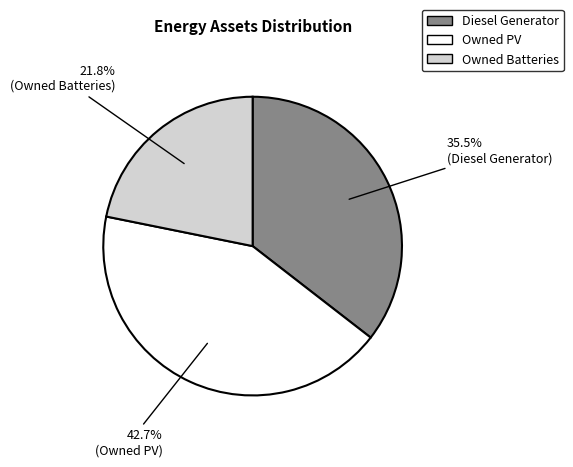

To the nearest percent, what percentage of the pie is Owned Batteries?

22%